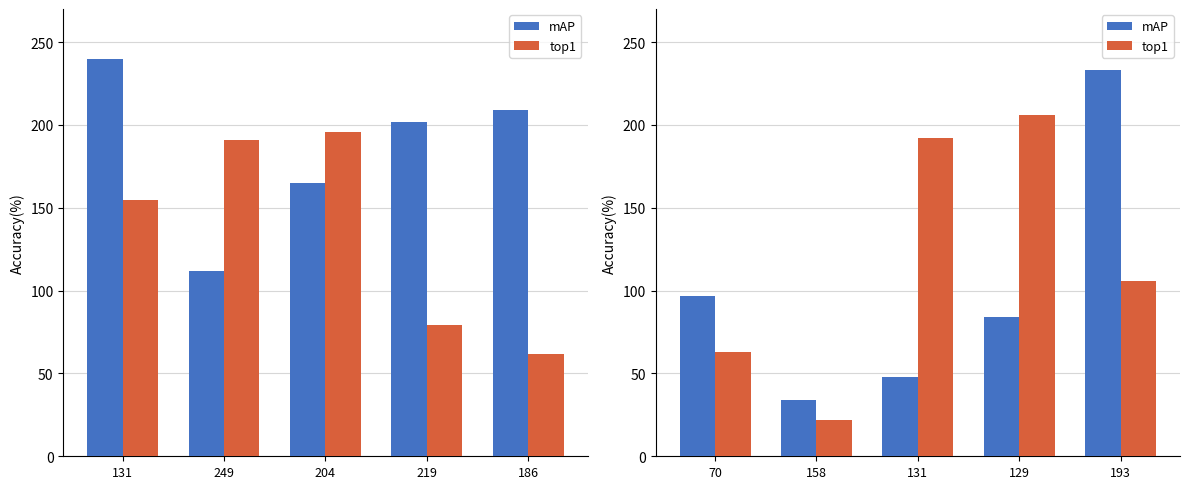

Which series has the largest range (max minus min)?

mAP